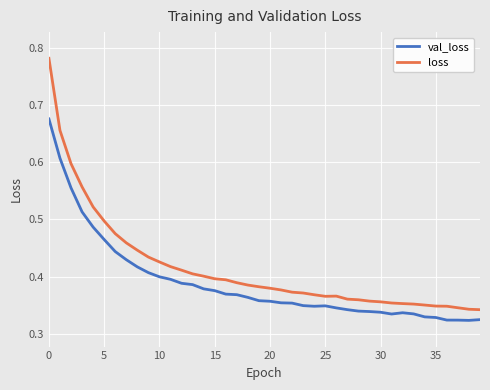

List the series in order of their peak value, highest first.

loss, val_loss